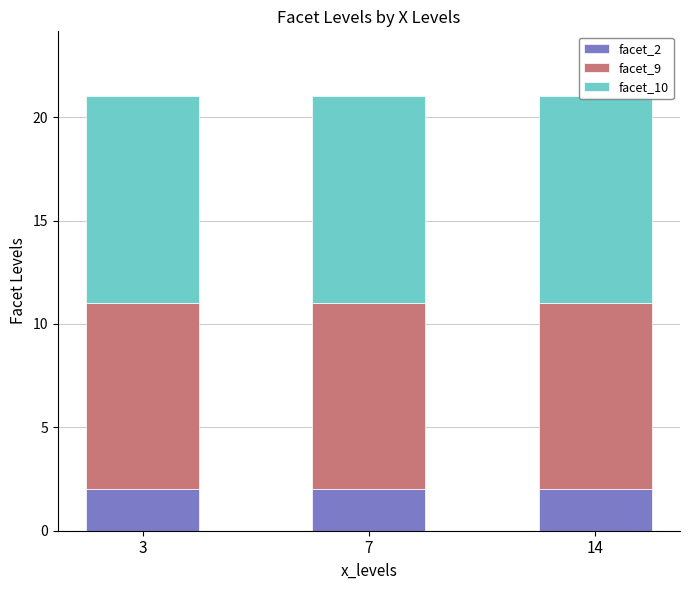

Which series has the largest range (max minus min)?

facet_2